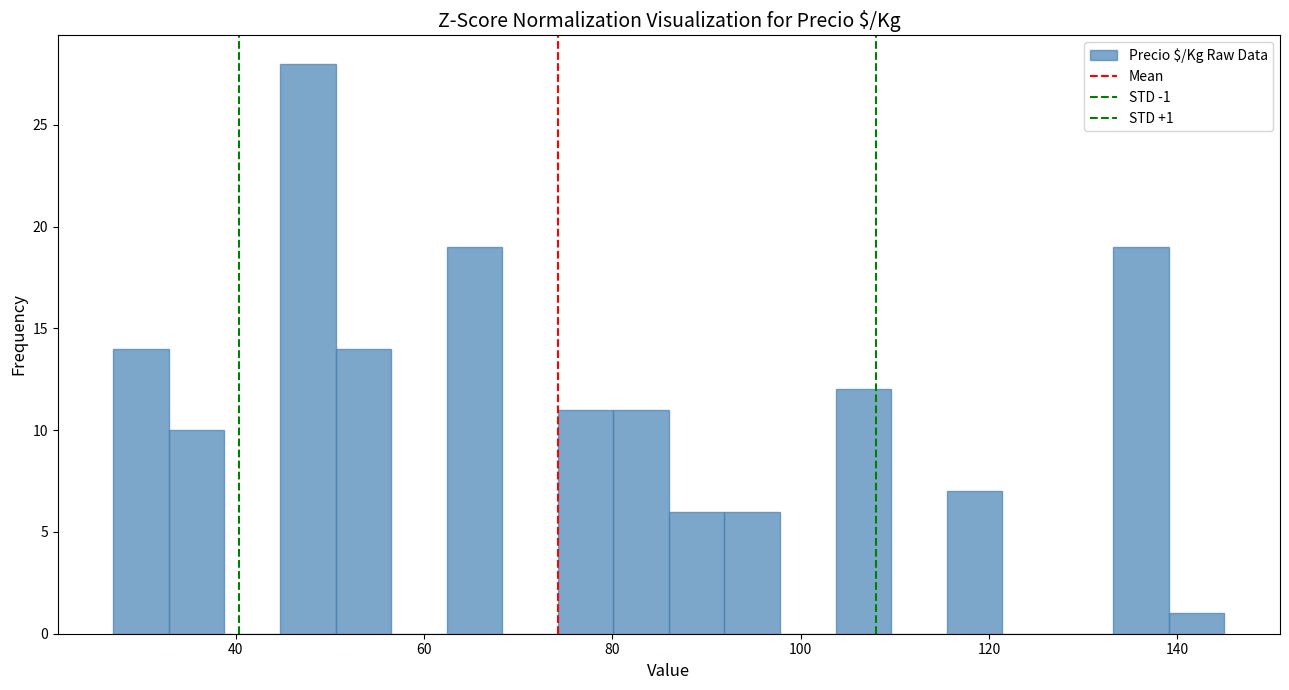

Read against the x-axis, roughly where is the centre of the tallest bar?

48